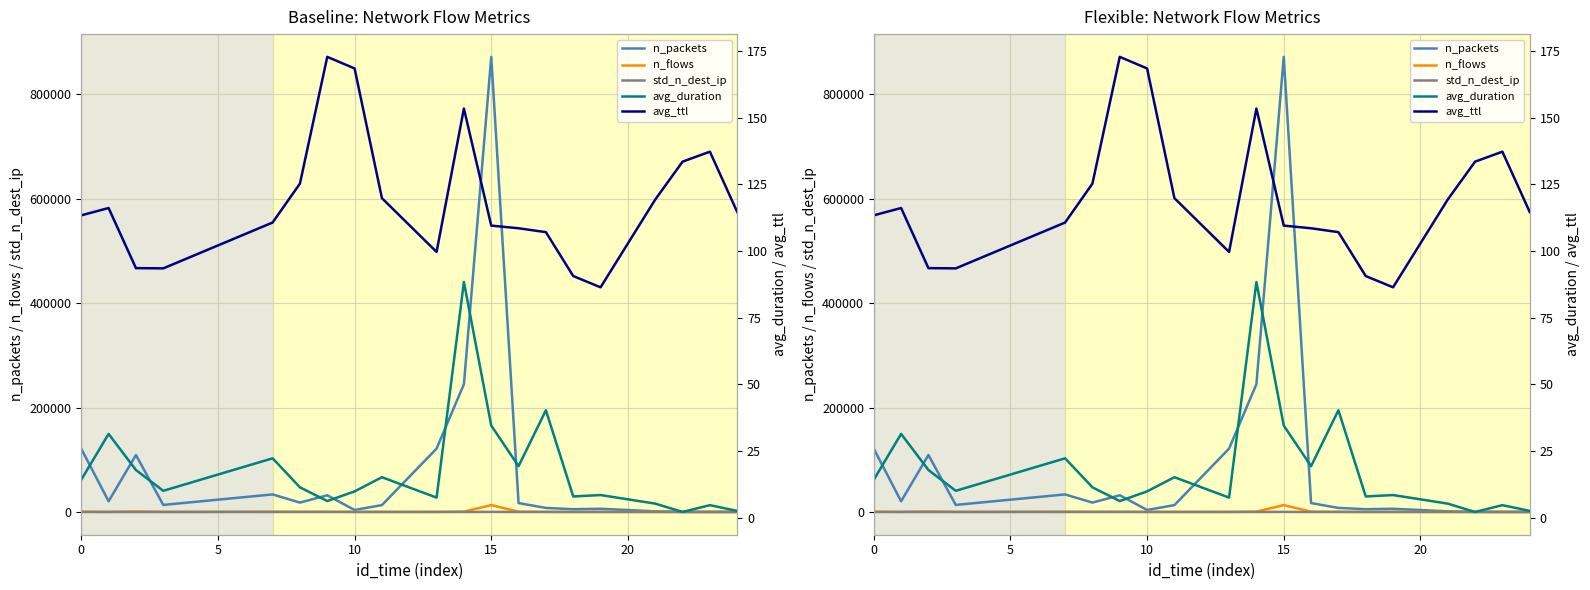

Does the chart have visible grid lines?

Yes